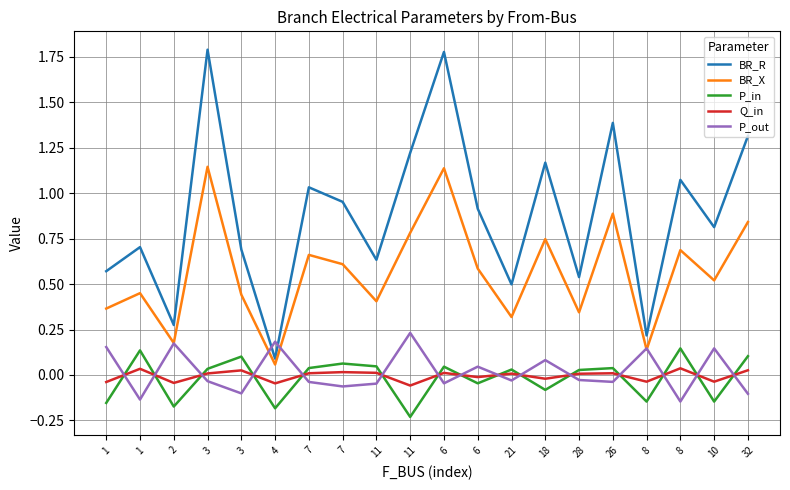

At 8, list the series in order from largest to smallest.

BR_R, P_out, BR_X, Q_in, P_in